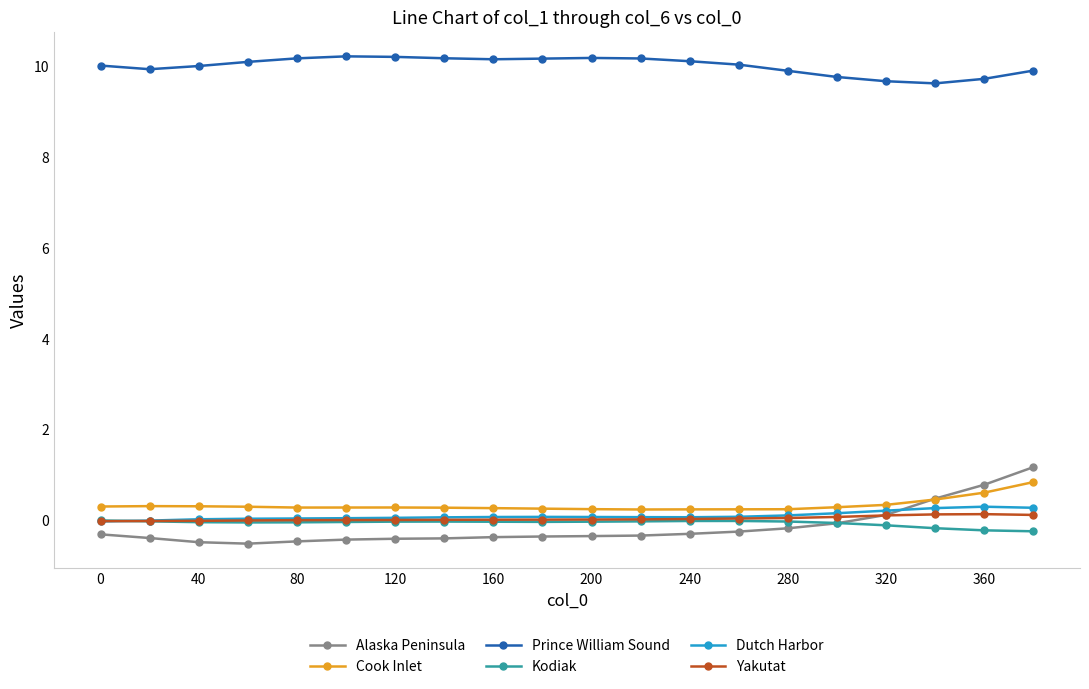

True or false: Prince William Sound has more than 0 interior local peaks.

True